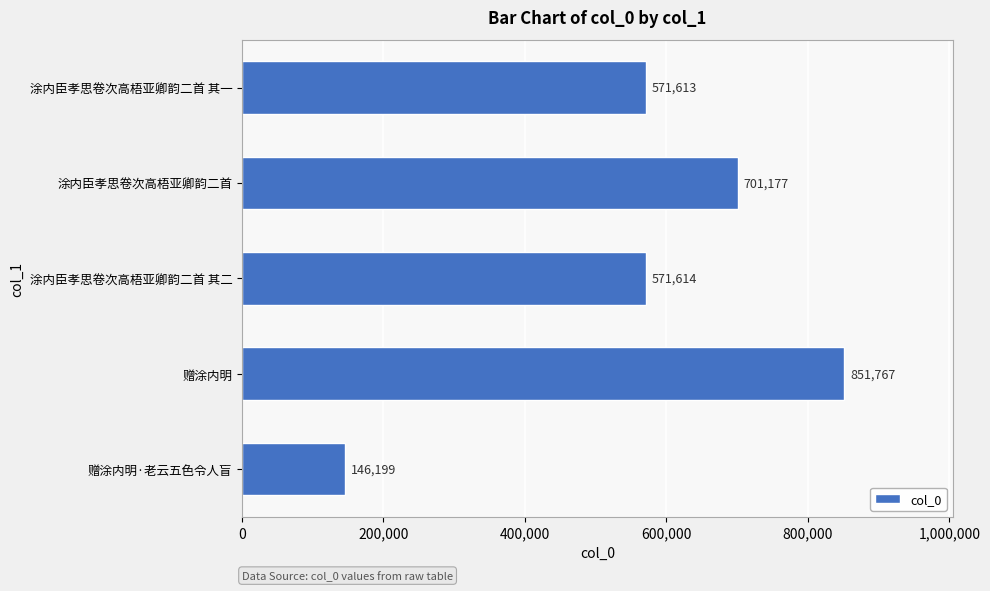

Reading bottom to top, transcribe all the data shown in this chart.

赠涂内明·老云五色令人盲=146199	赠涂内明=851767	涂内臣孝思卷次高梧亚卿韵二首 其二=571614	涂内臣孝思卷次高梧亚卿韵二首=701177	涂内臣孝思卷次高梧亚卿韵二首 其一=571613